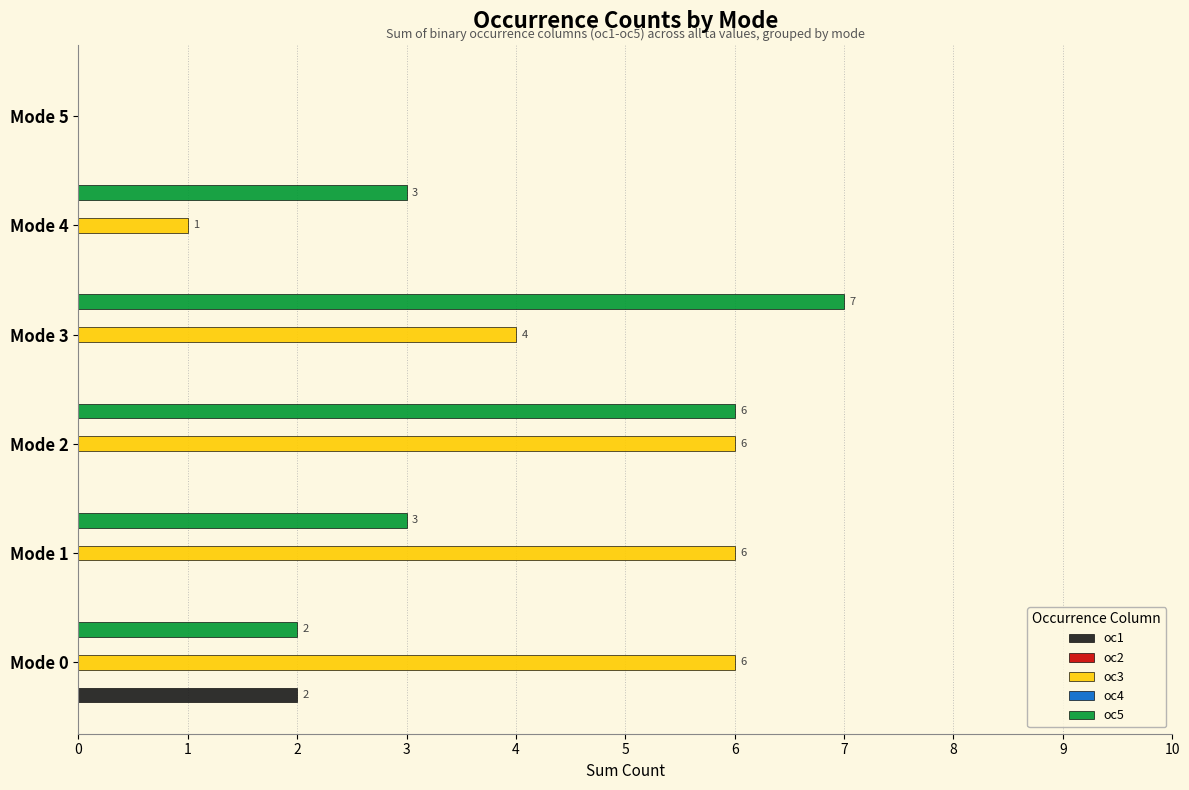

What position from the left is 0?

2